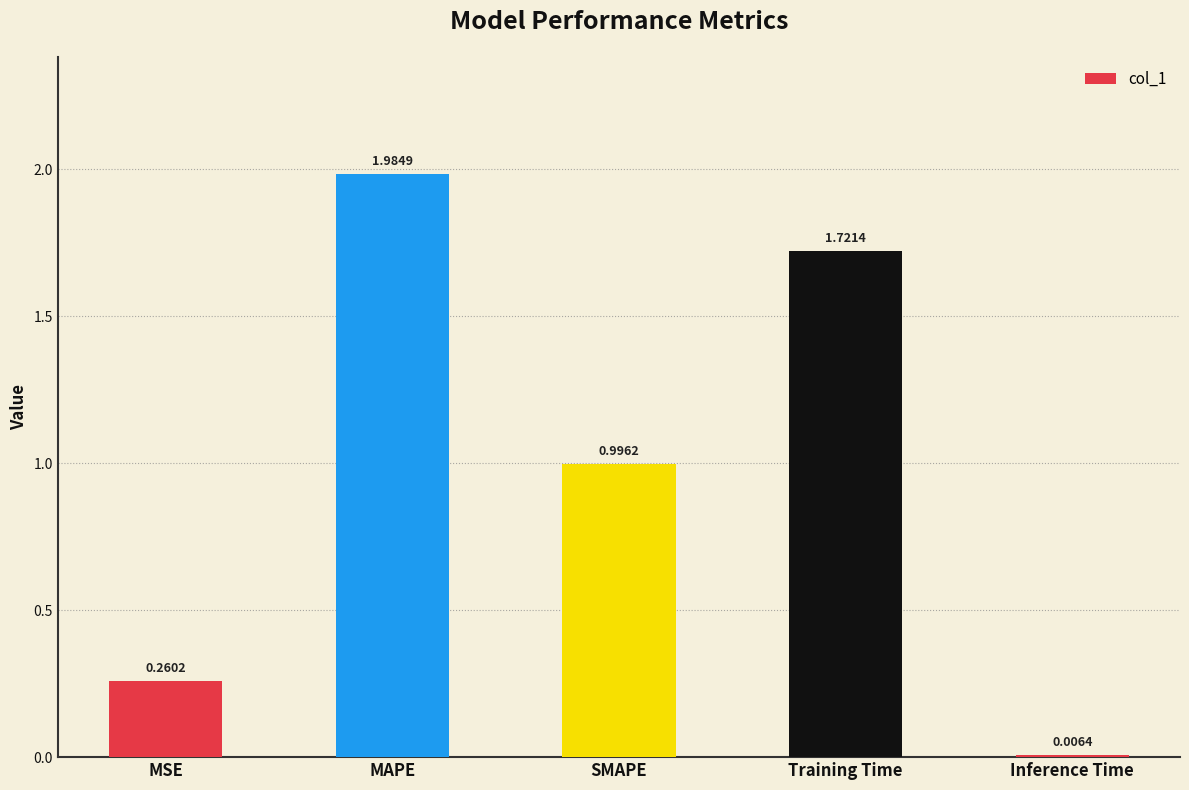

What is the sum of all values?

5.0